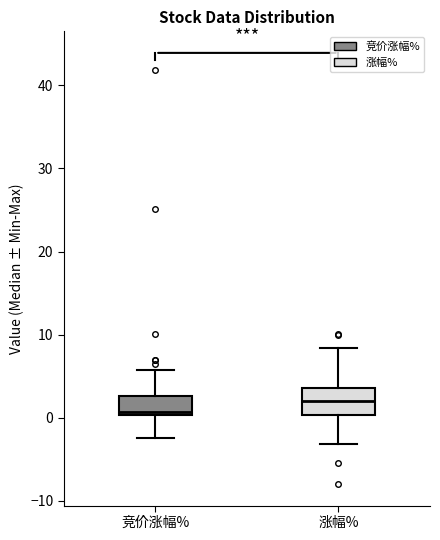

Which box has the lowest median line?

竞价涨幅%